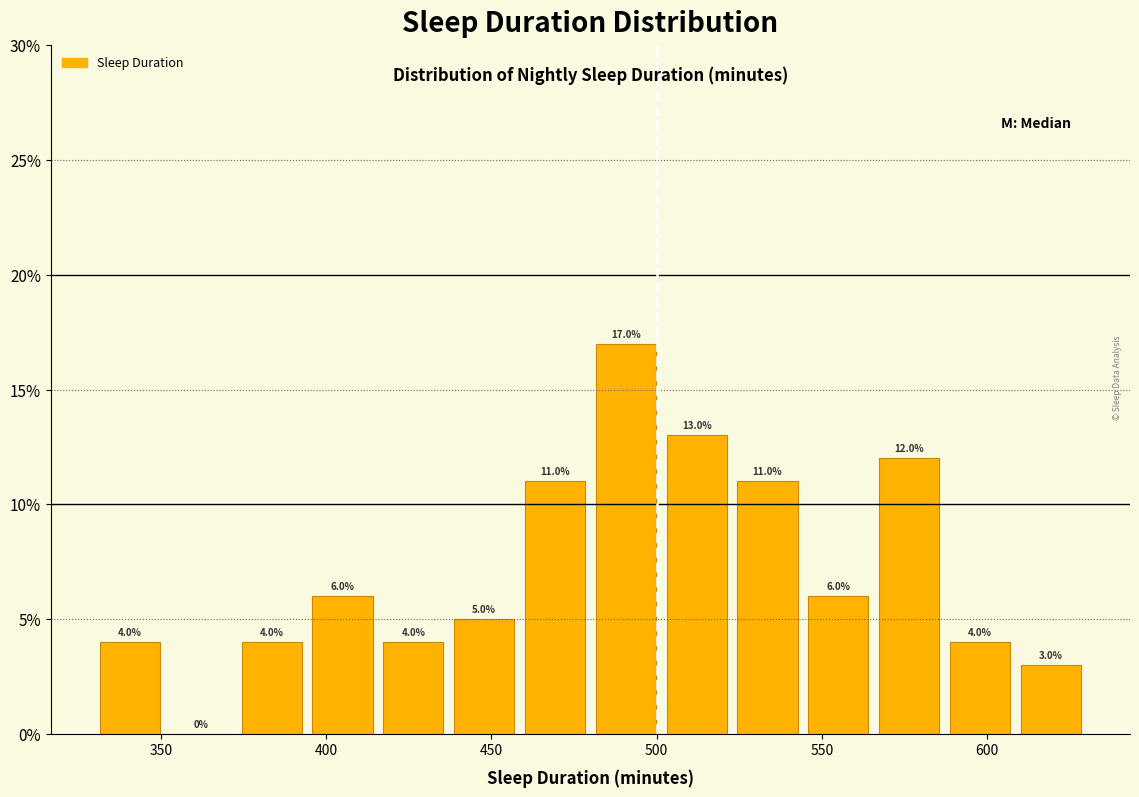

Reading left to right, transcribe this chart: for each bar, give the range it covers on the x-axis and its height. The bar edges are not printed on the chart, so give them approximately, as read against the axis.

330 to 350: 4.0
350 to 375: 0.0
375 to 395: 4.0
395 to 415: 6.0
415 to 435: 4.0
435 to 460: 5.0
460 to 480: 11.0
480 to 500: 17.0
500 to 525: 13.0
525 to 545: 11.0
545 to 565: 6.0
565 to 585: 12.0
585 to 610: 4.0
610 to 630: 3.0